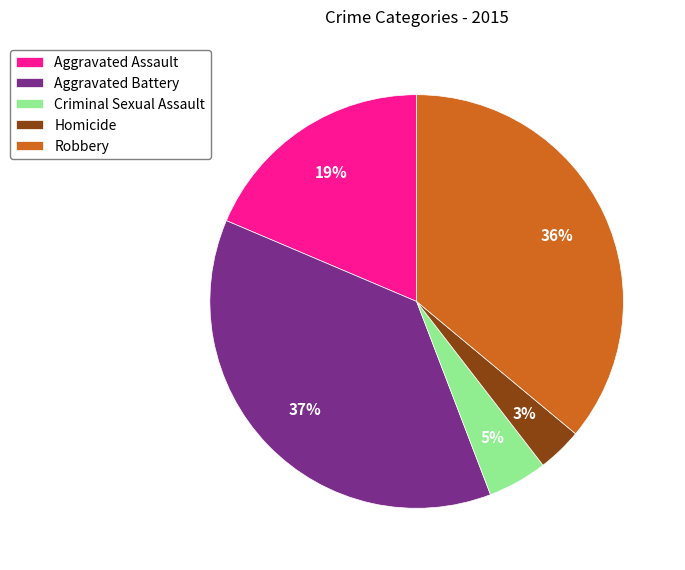

Between Aggravated Assault and Homicide, which is larger?

Aggravated Assault